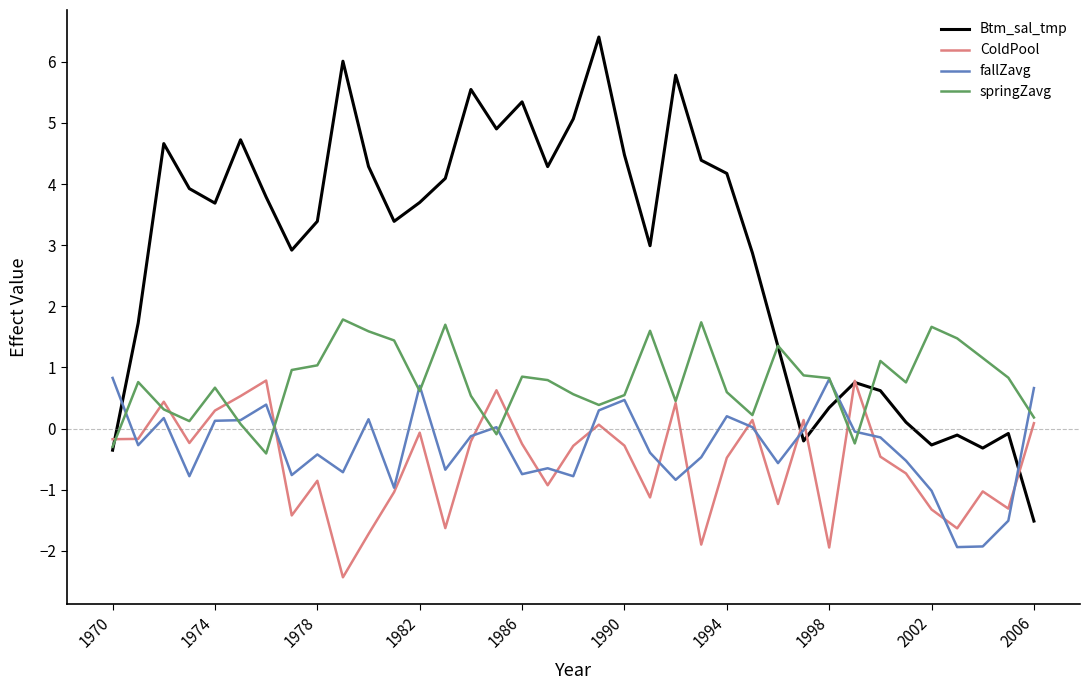

True or false: springZavg and ColdPool cross at least once.

True